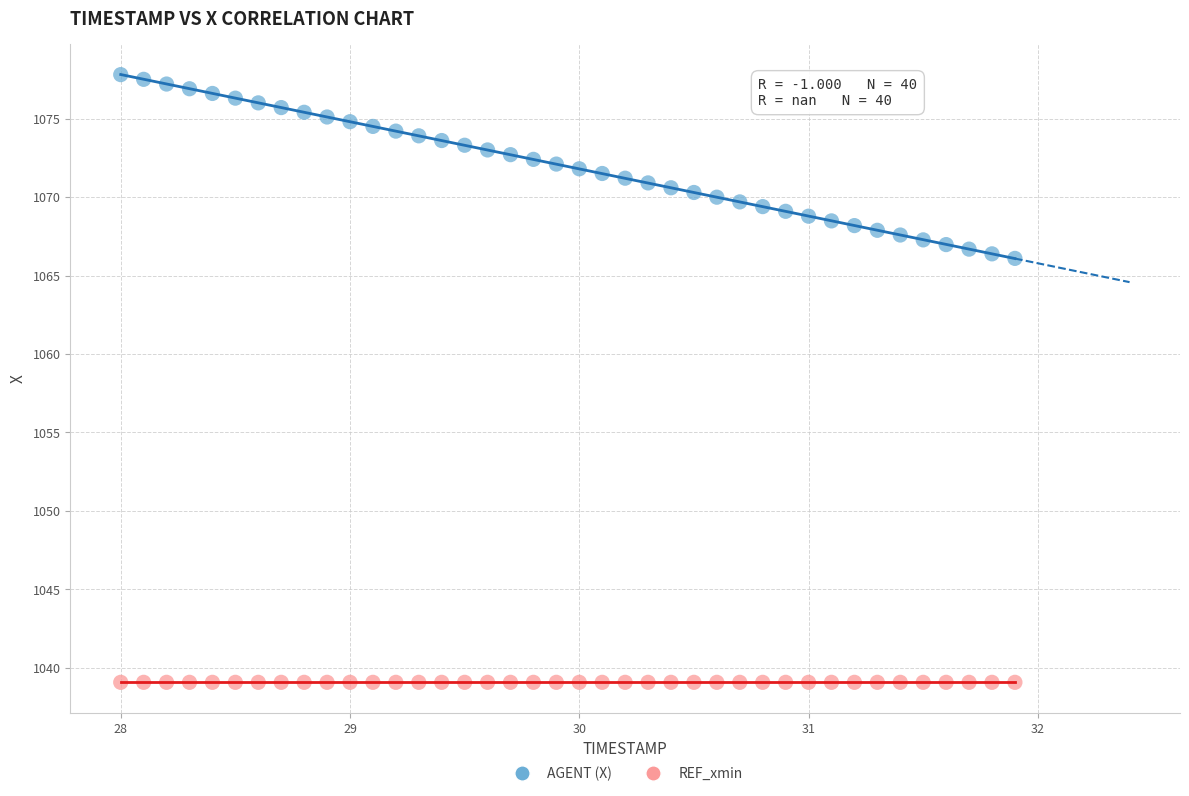

Which series reaches the maximum Y coordinate?

AGENT (X)